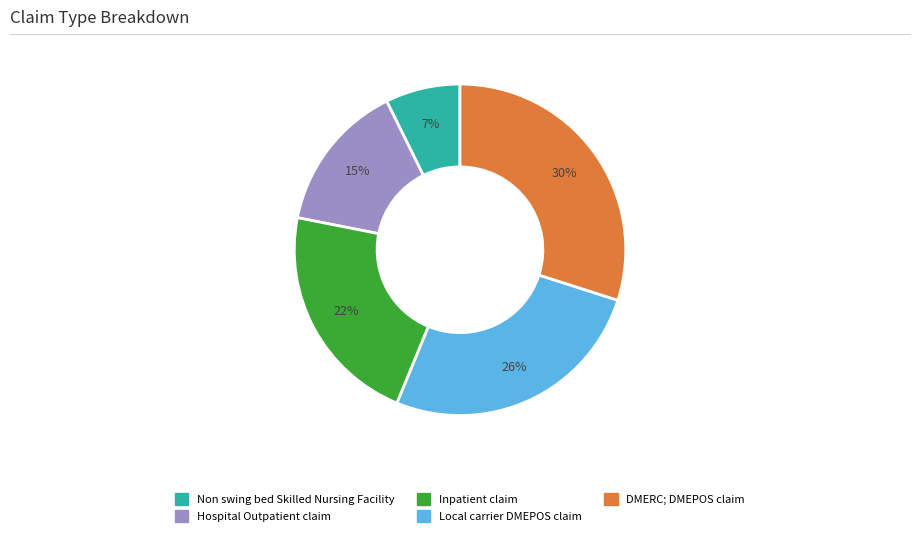

To the nearest percent, what portion does Hospital Outpatient claim represent?

15%